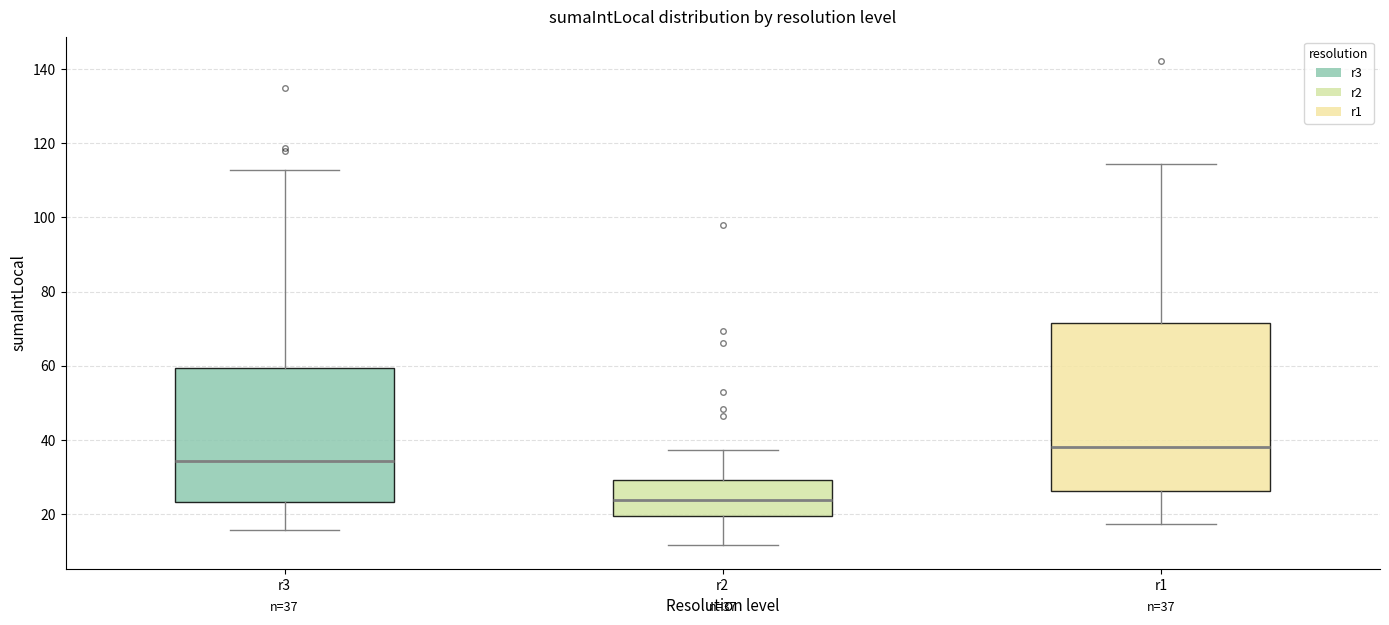

Which box's median line is the highest?

r1